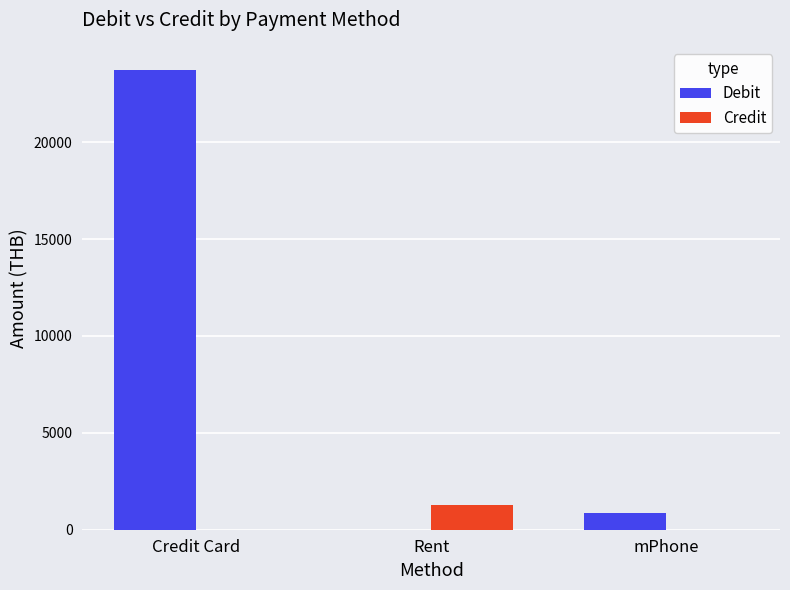

What is the spread (max minus min) of values at Credit Card?

23732.6